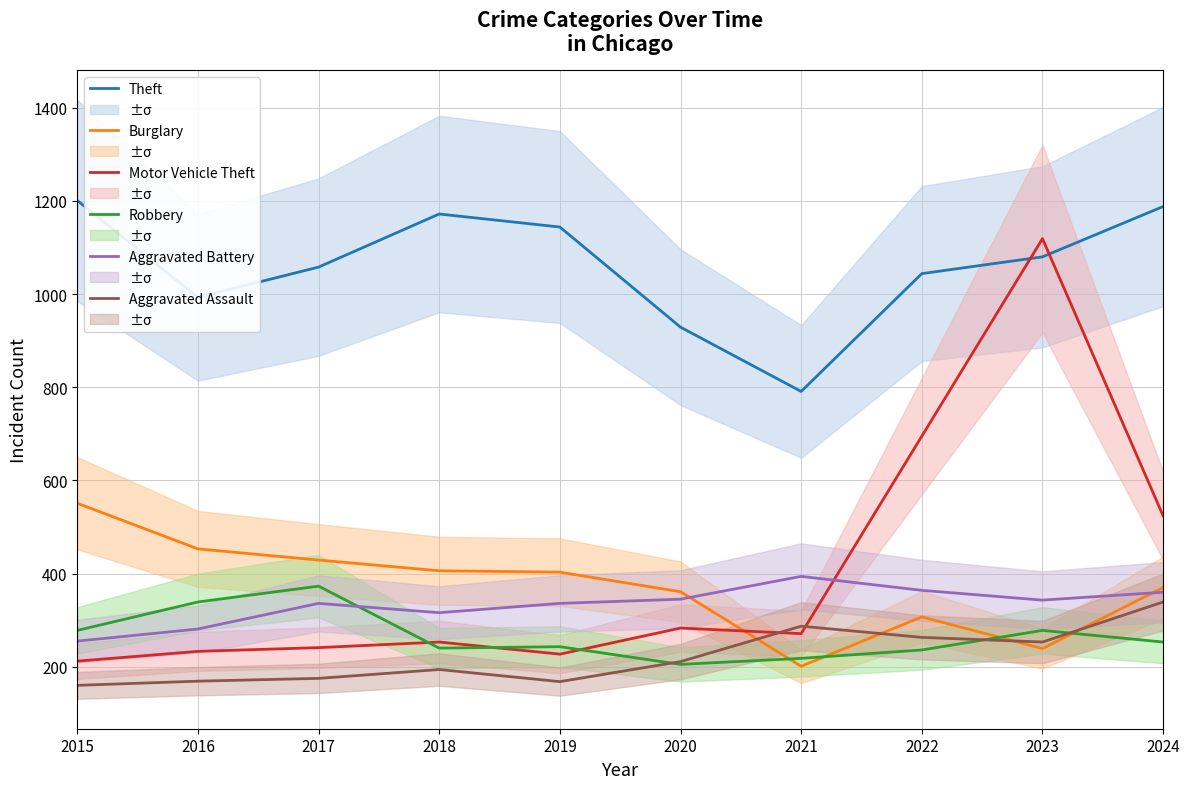

Between which two adjacent categories do Burglary and Robbery first intersect?

2020 and 2021